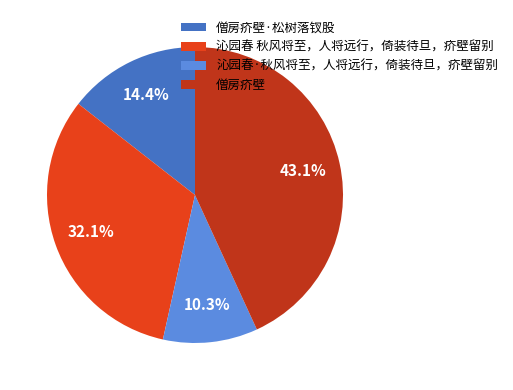

Between 沁园春 秋风将至，人将远行，倚装待旦，疥壁留别 and 僧房疥壁, which is larger?

僧房疥壁